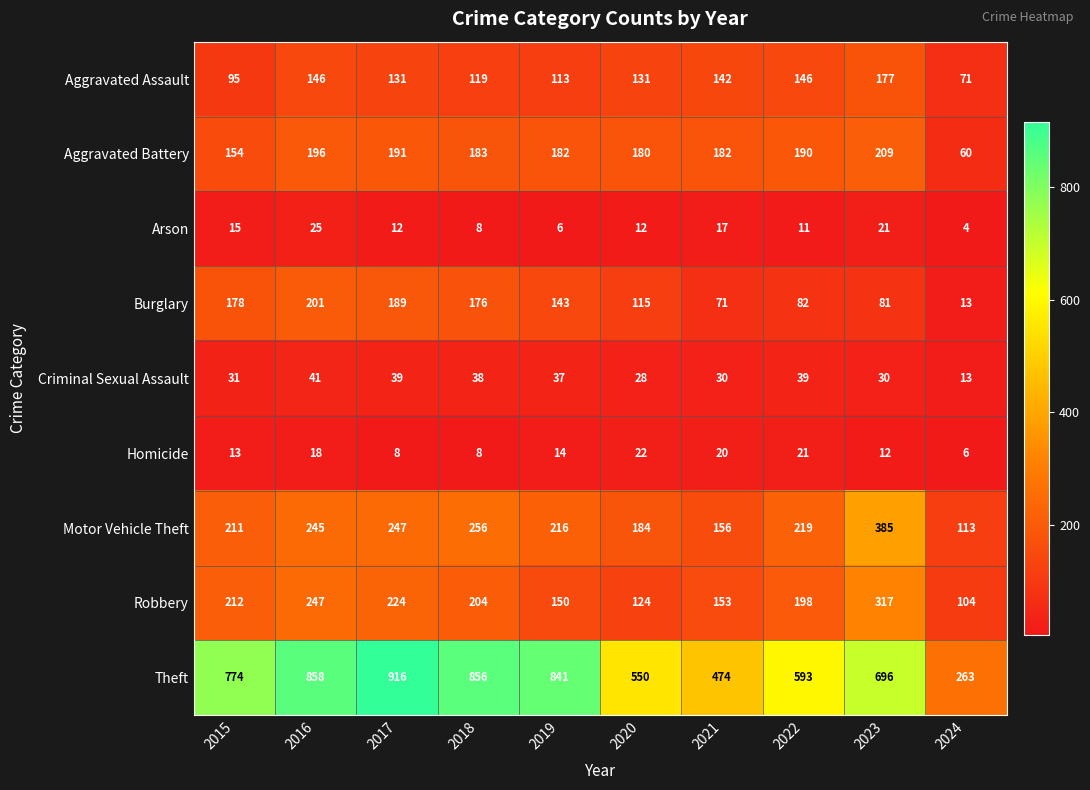

What is the average value of the Theft series?

682